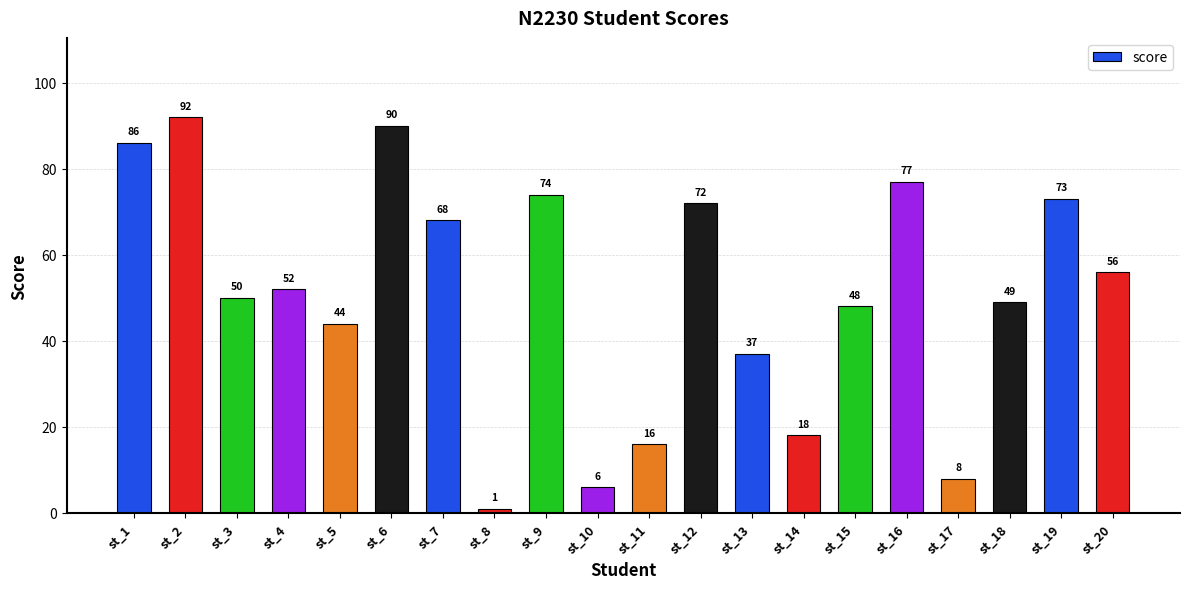

Where is the data nearest to the value 46?

st_5